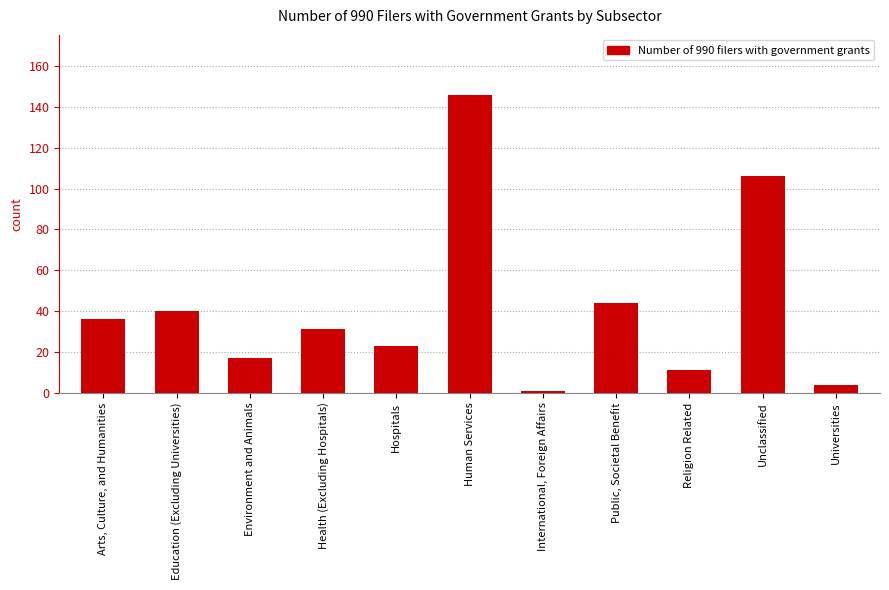

At which category does the chart reach its peak across all series?

Human Services